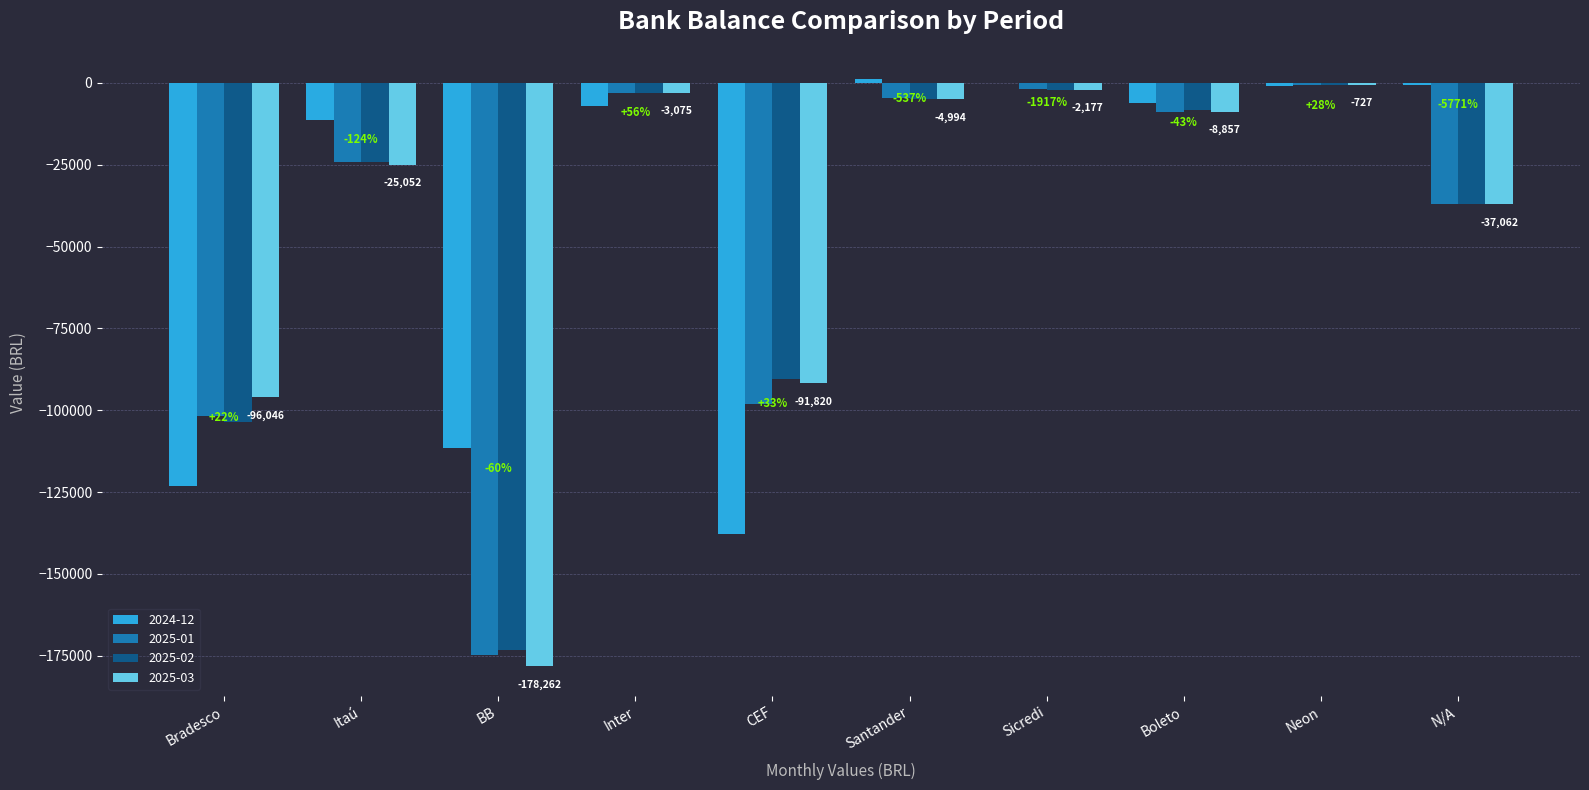

The 2025-01 series shows -101753.0 at Bradesco. True or false?

True